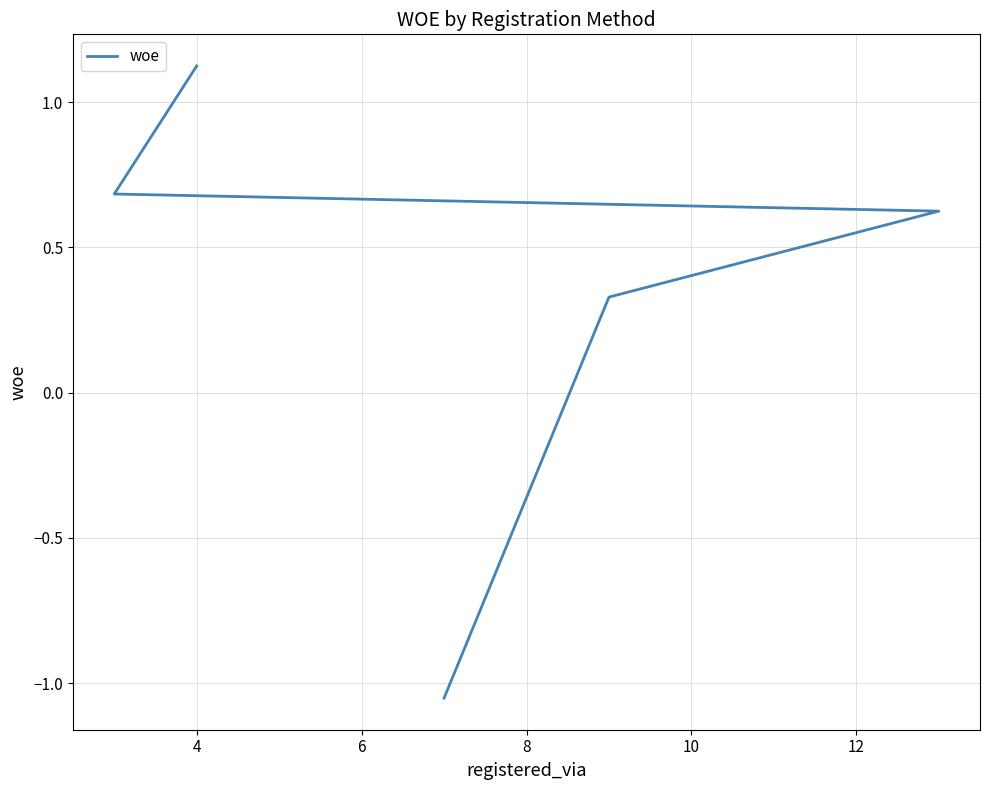

What is the minimum value shown in the chart?

-1.1